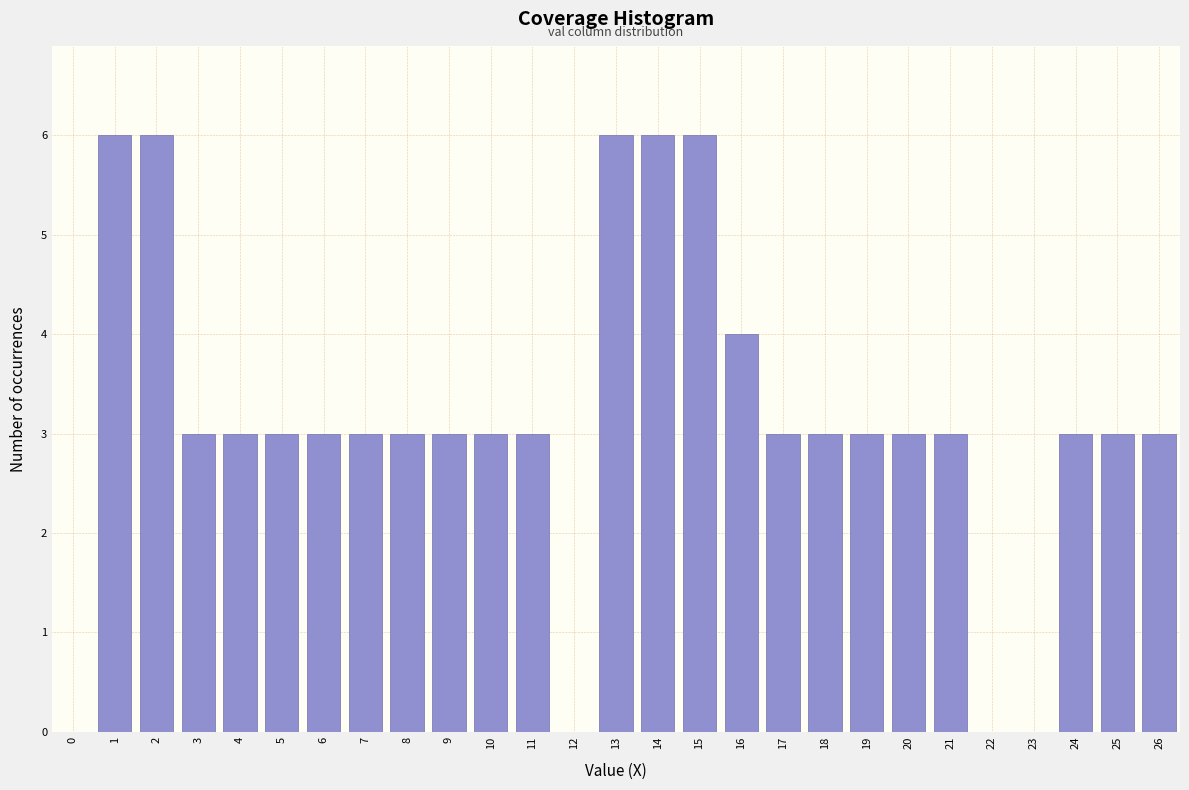

Reading left to right, extract all data points from this chart.

0=0	1=6	2=6	3=3	4=3	5=3	6=3	7=3	8=3	9=3	10=3	11=3	12=0	13=6	14=6	15=6	16=4	17=3	18=3	19=3	20=3	21=3	22=0	23=0	24=3	25=3	26=3